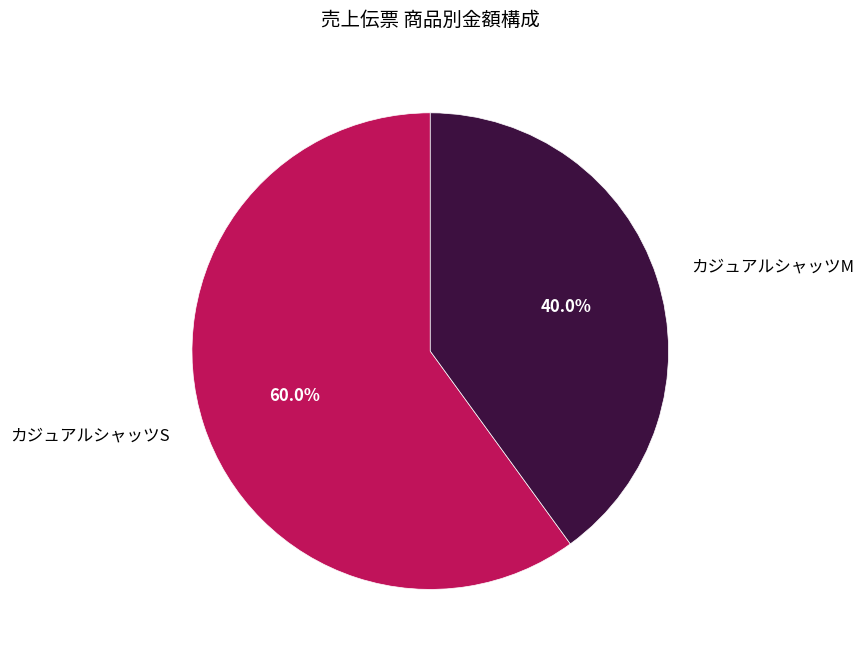

To the nearest percent, what portion does カジュアルシャッツM represent?

40%